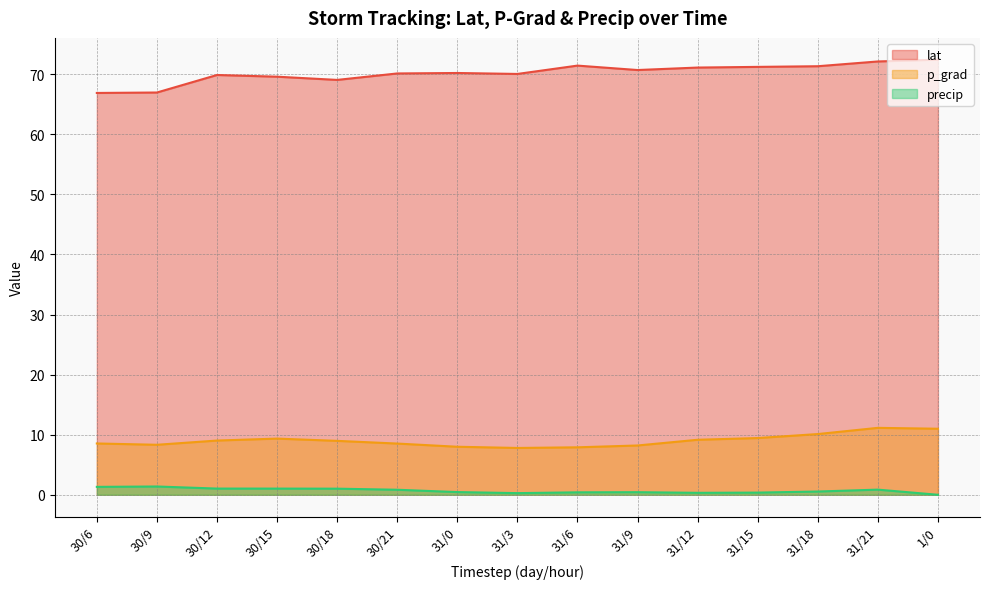

Where does the p_grad series first go above 8?

30/6